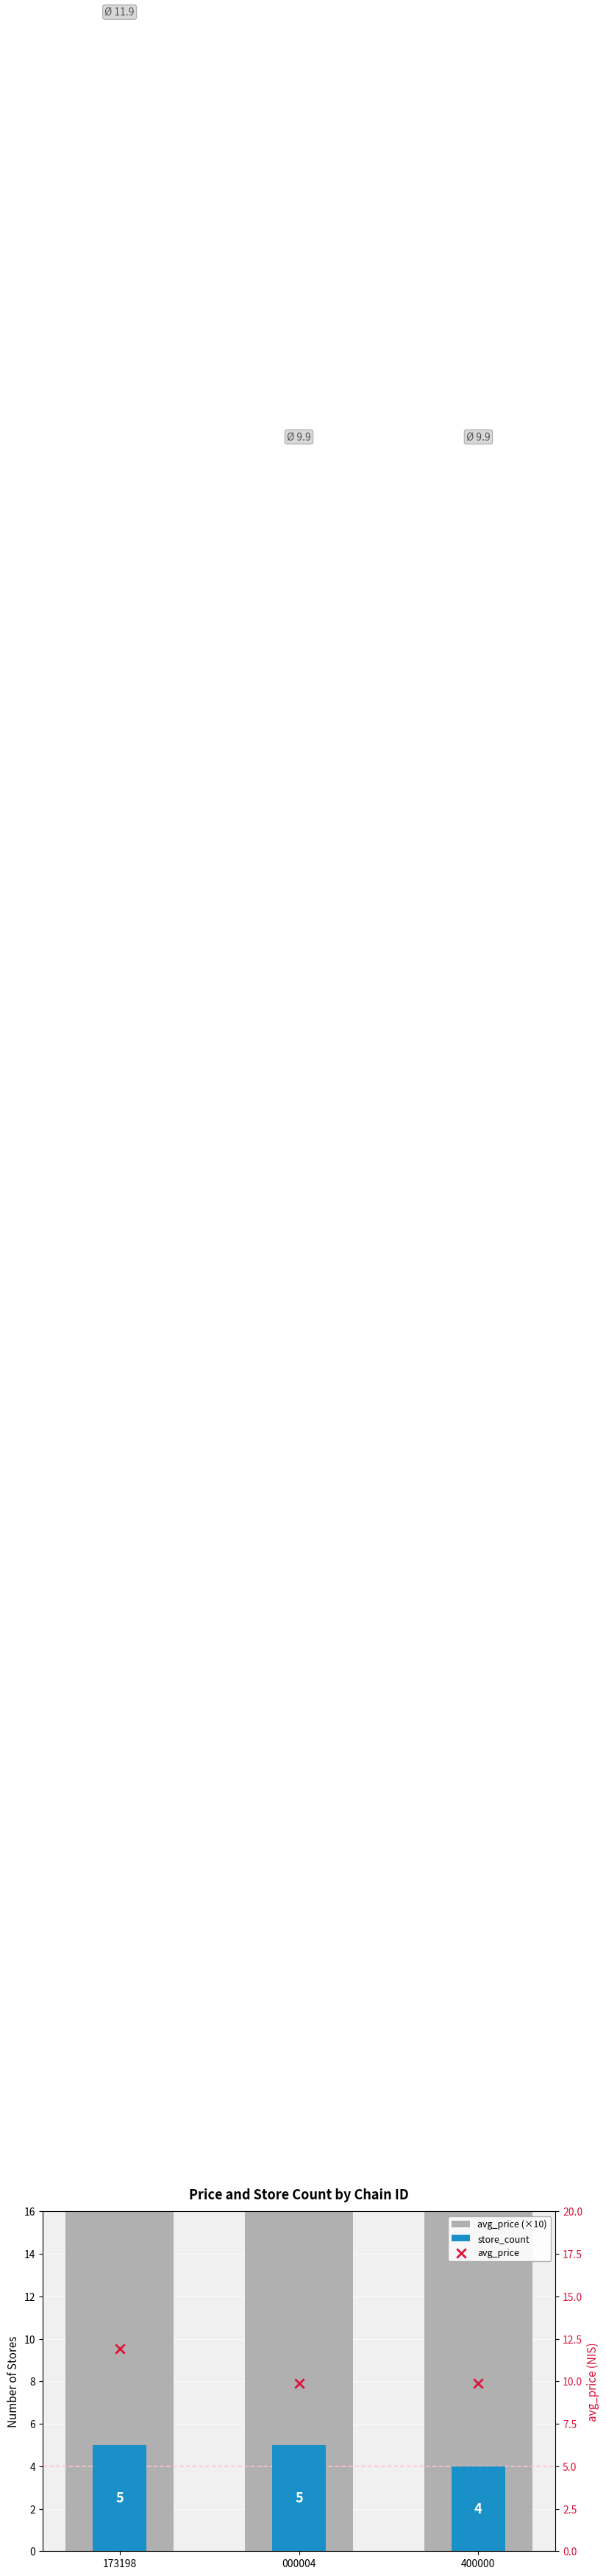

Which series has the widest spread of Y values?

avg_price (×10)